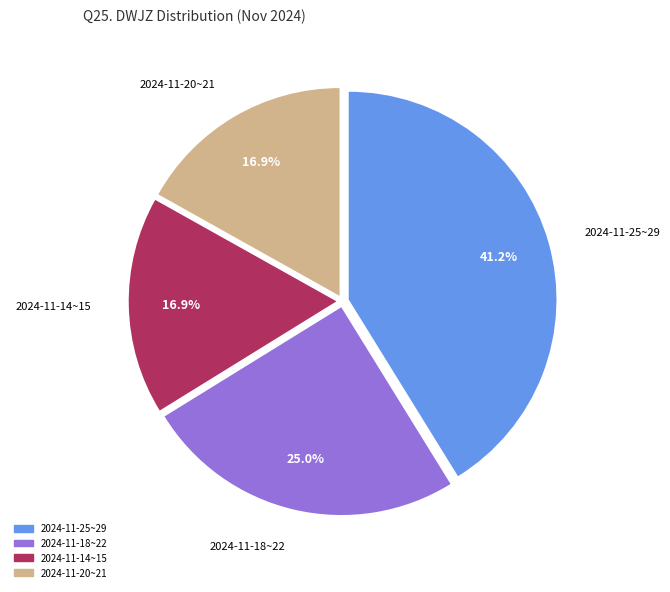

Is 2024-11-14~15 the majority of the pie?

No